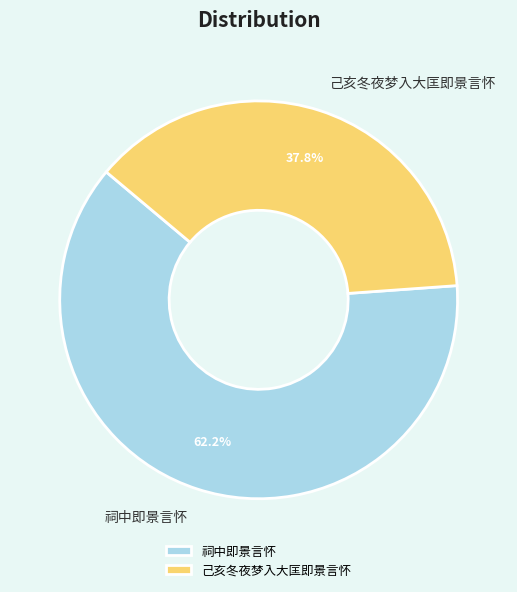

Approximately how many times larger is the value at 己亥冬夜梦入大匡即景言怀 compared to 祠中即景言怀?

0.6